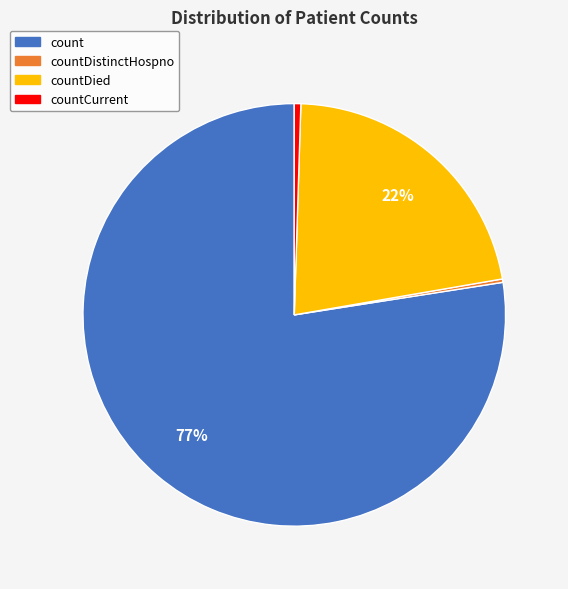

Is there a majority slice in this chart?

Yes